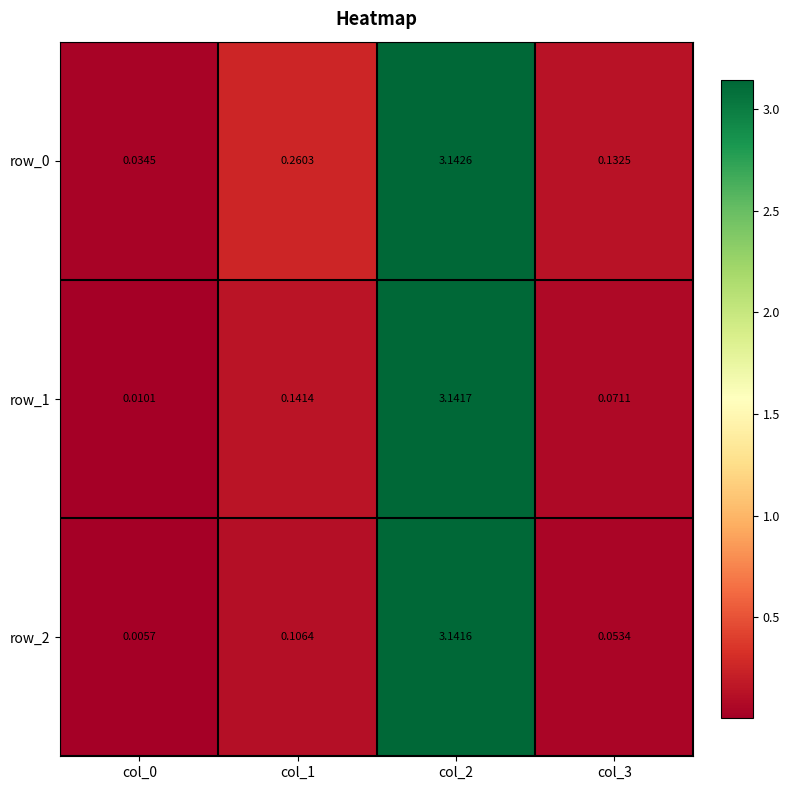

What is the average value of the row_2 series?

0.8